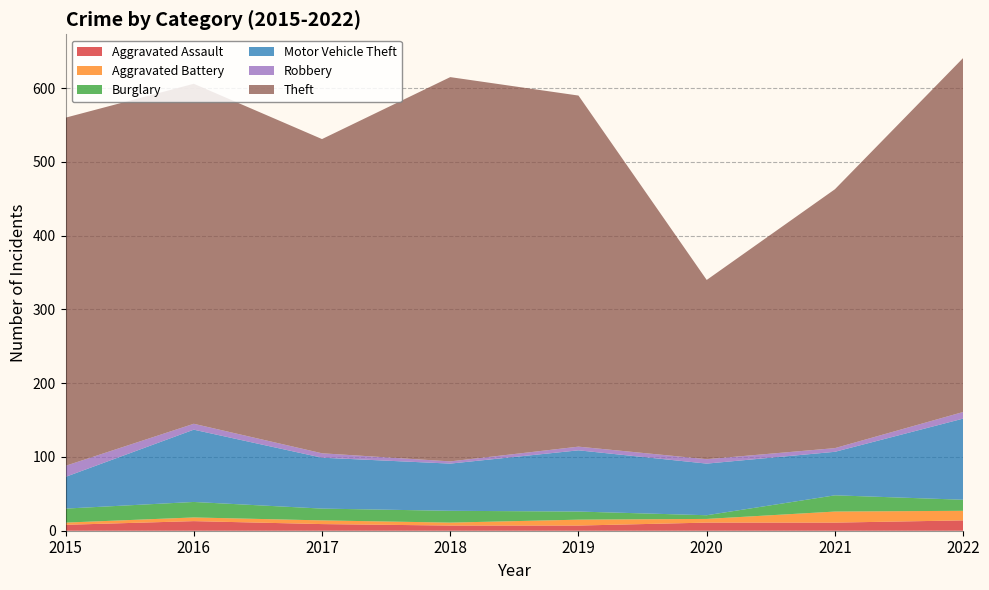

Reading left to right, transcribe all the data shown in this chart.

Aggravated Assault: 8	13	9	7	7	11	11	14
Aggravated Battery: 3	5	5	4	8	5	15	13
Burglary: 19	21	16	16	11	5	22	15
Motor Vehicle Theft: 43	98	69	64	83	70	59	110
Robbery: 15	8	6	3	5	6	5	9
Theft: 472	461	426	521	476	243	351	480